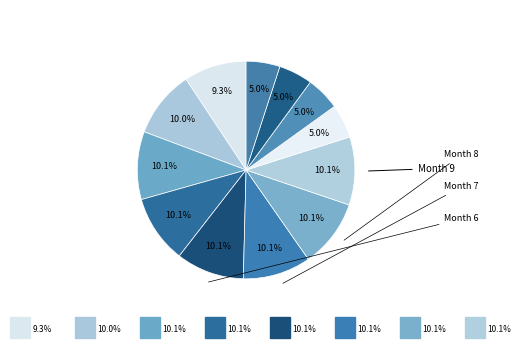

Count the number of slices in the pie.

12